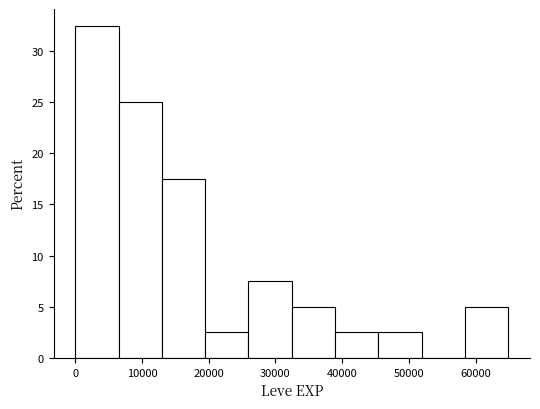

Reading left to right, list every bar in this chart as the range it spans on the x-axis followed by its height. Neither the bar edges nor the heights are printed on the chart, so give them approximately, as read against the axes.

0 to 6000: 32.5
6000 to 13000: 25.0
13000 to 19000: 17.5
19000 to 26000: 2.5
26000 to 32000: 7.5
32000 to 39000: 5.0
39000 to 45000: 2.5
45000 to 52000: 2.5
52000 to 58000: 0
58000 to 65000: 5.0